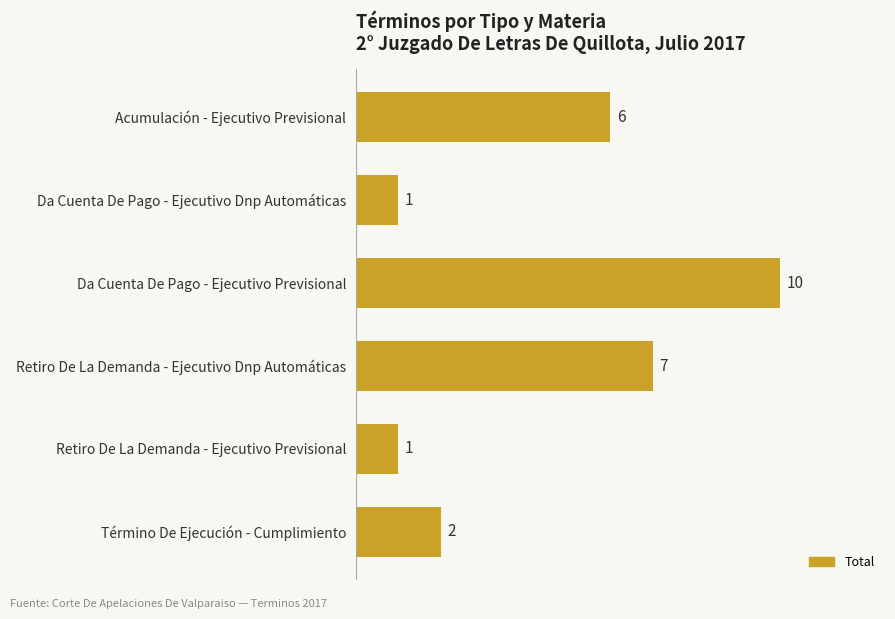

At which label is the value closest to 5?

Acumulación - Ejecutivo Previsional